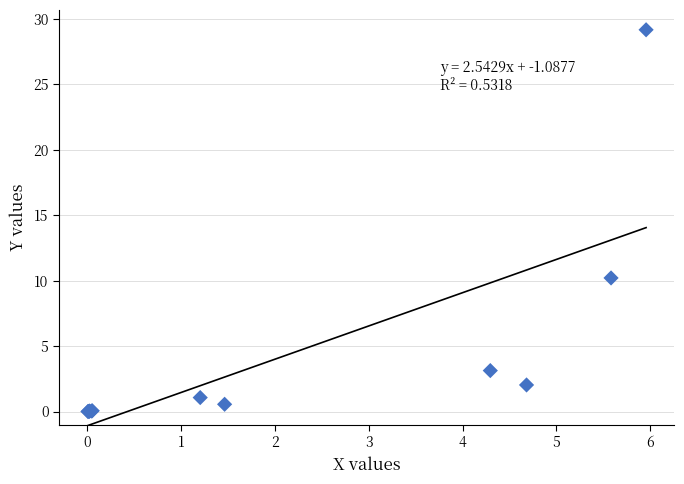

What Y value in the scatter plot is closest to 14?

10.2